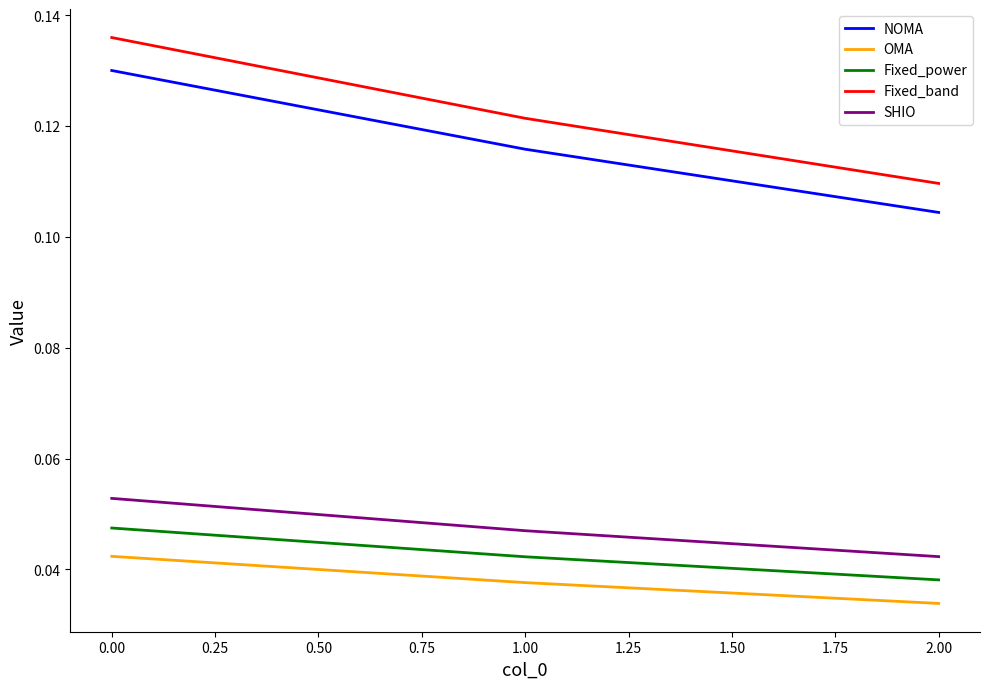

Which series has the largest total across all categories?

Fixed_band